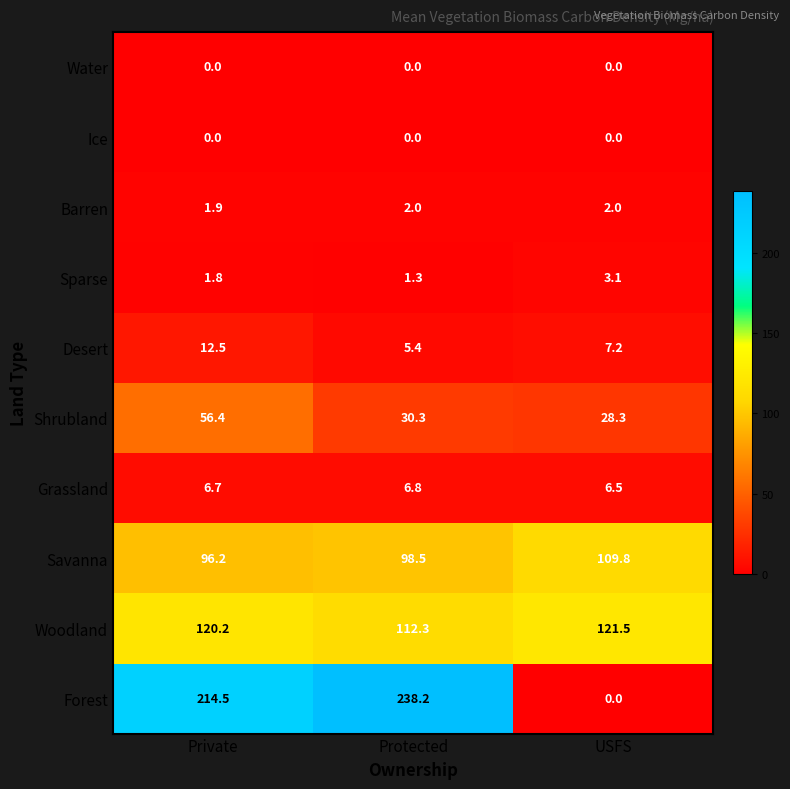

Between Protected and USFS, which series saw the biggest shift?

Forest